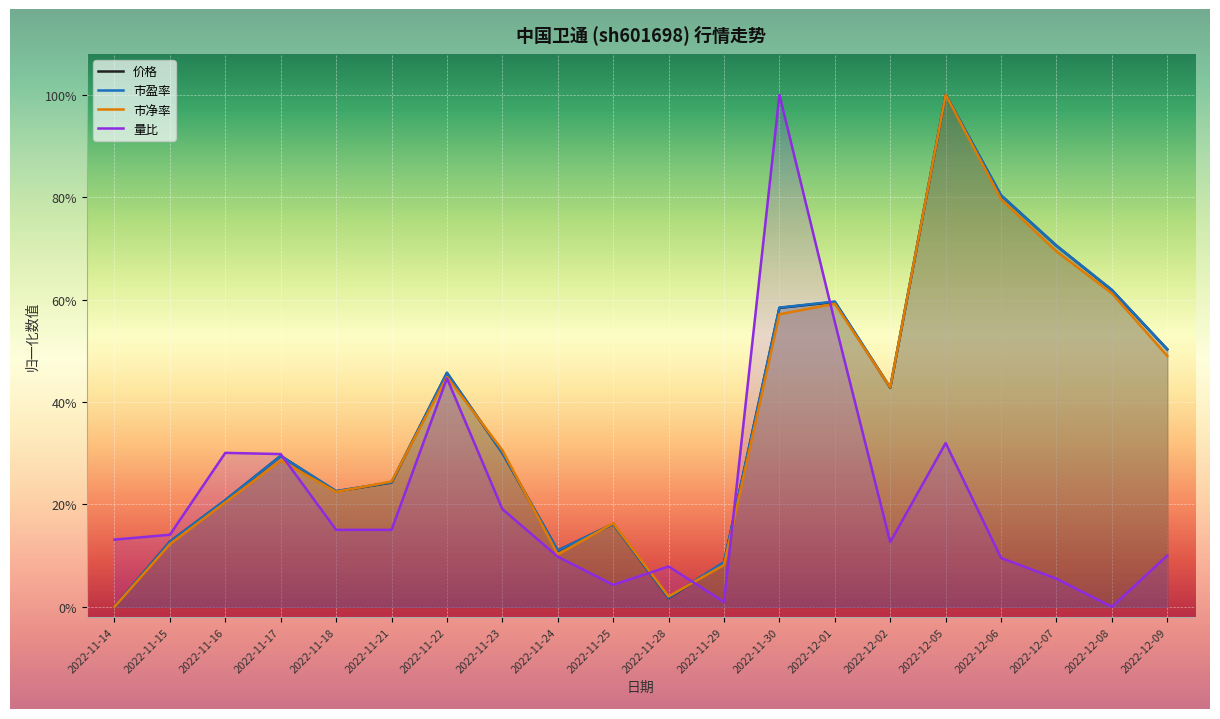

How many values in the 价格 series exceed 0?

19